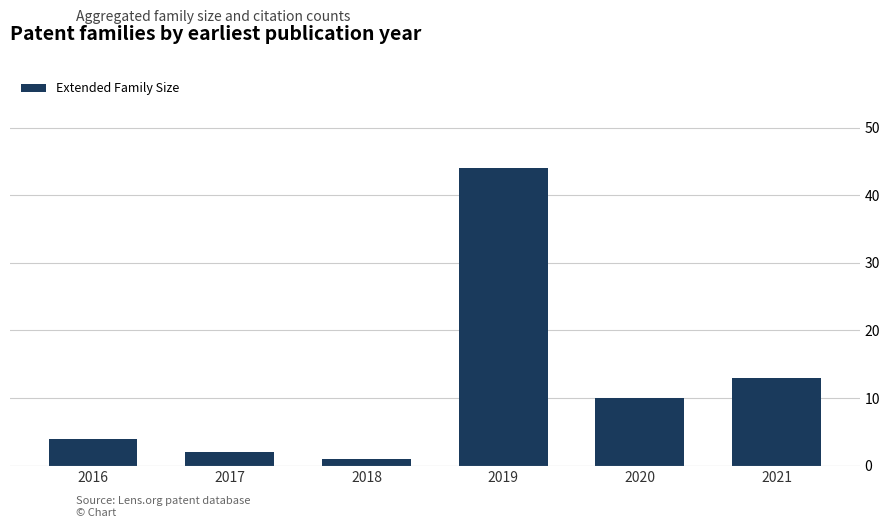

How many values are below 10?

3